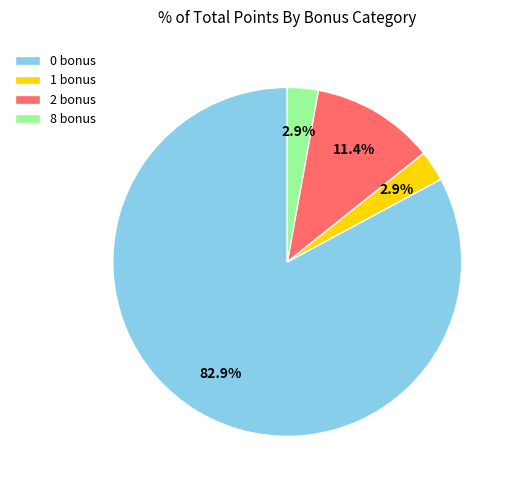

Which has a higher value, 1 bonus or 2 bonus?

2 bonus